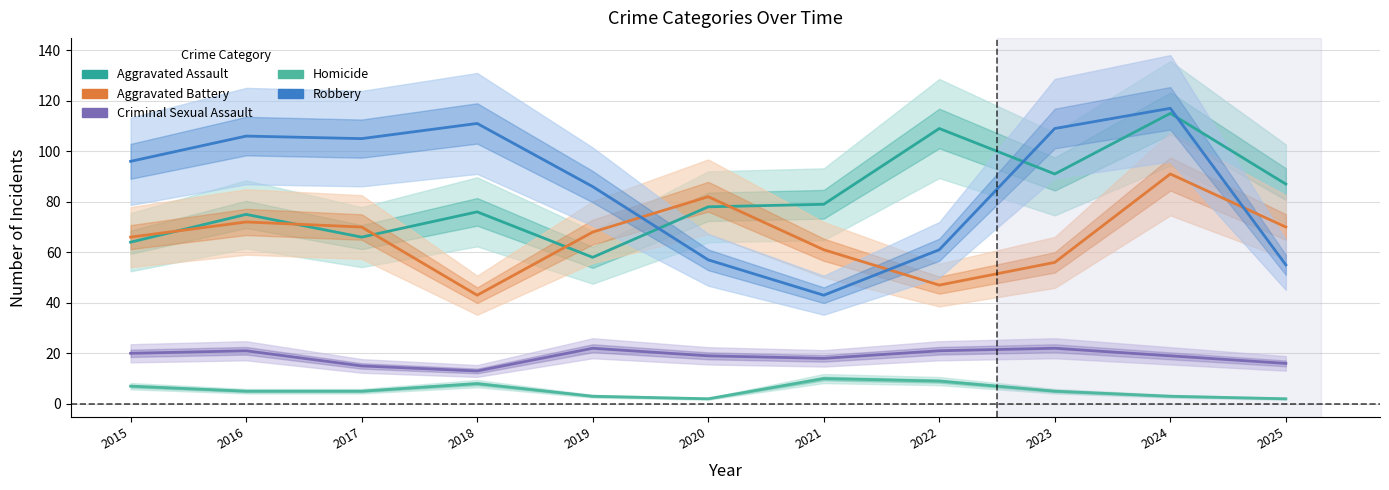

How many interior local valleys does the Robbery series have?

2